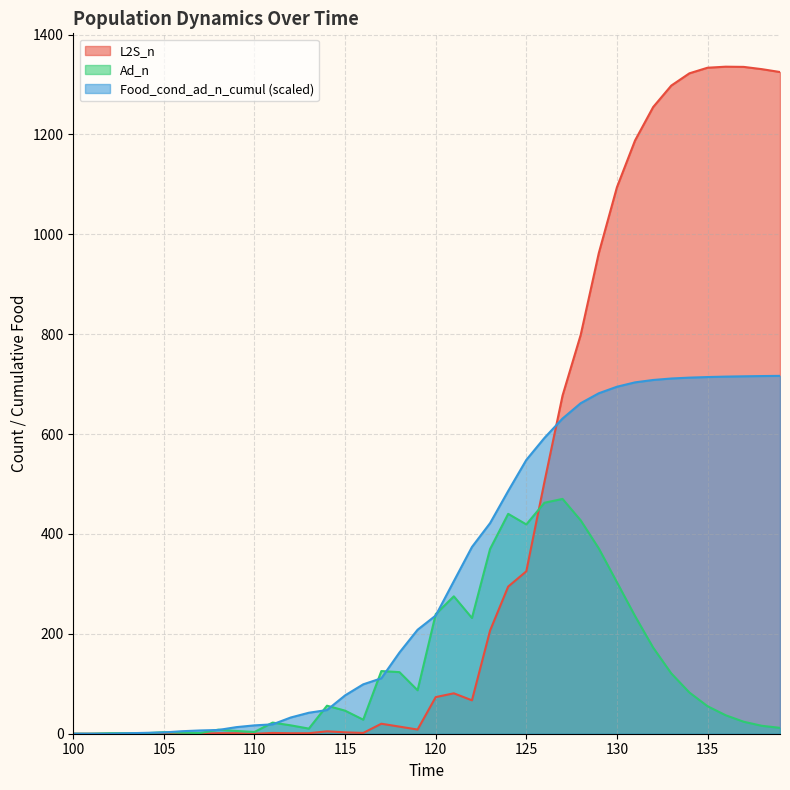

Which category has the lowest value in the Food_cond_ad_n_cumul series?

100